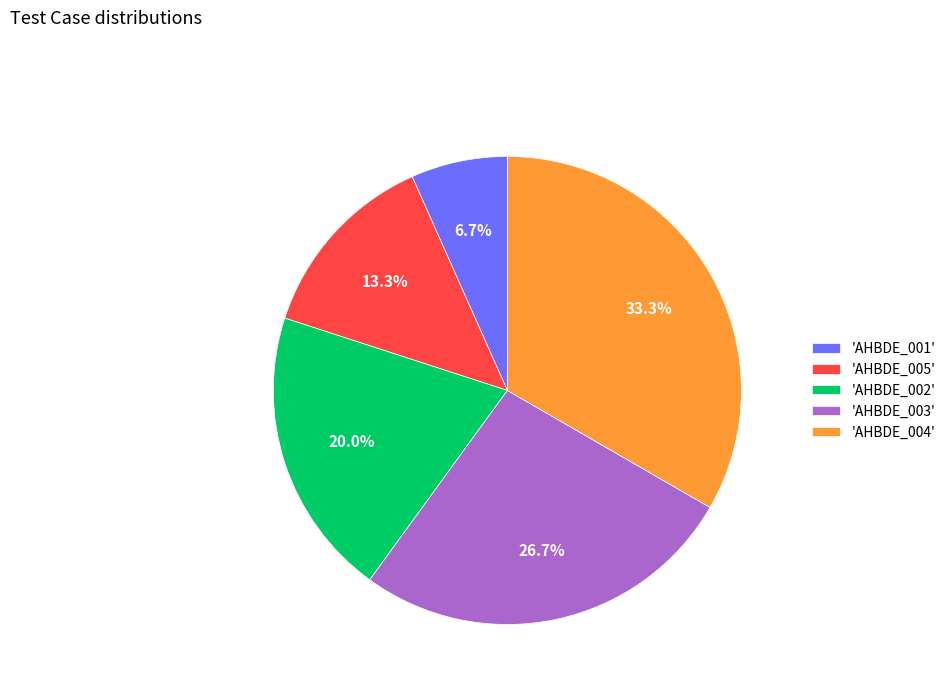

Count the number of slices in the pie.

5